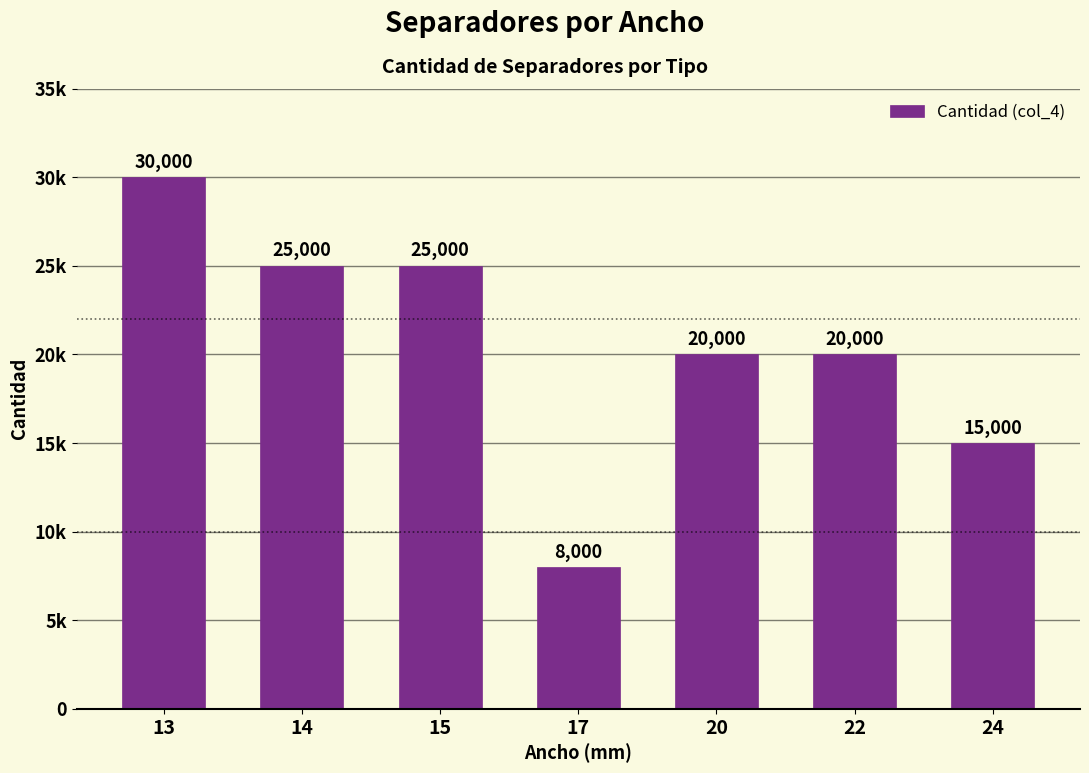

How many values are between 15000 and 25000?

5